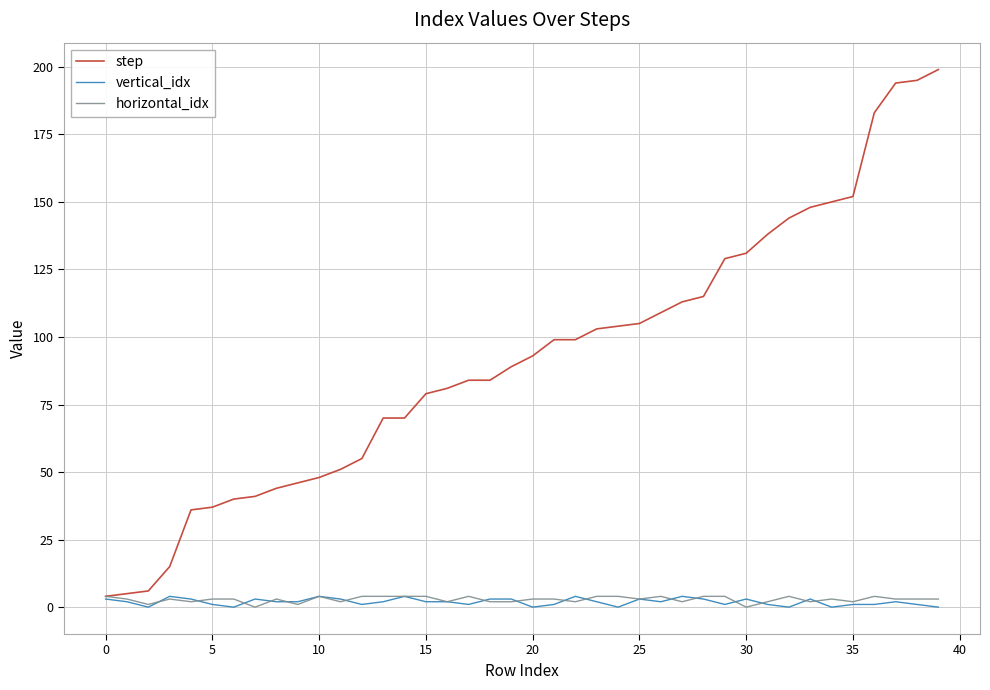

What is the highest value of the step series?

199